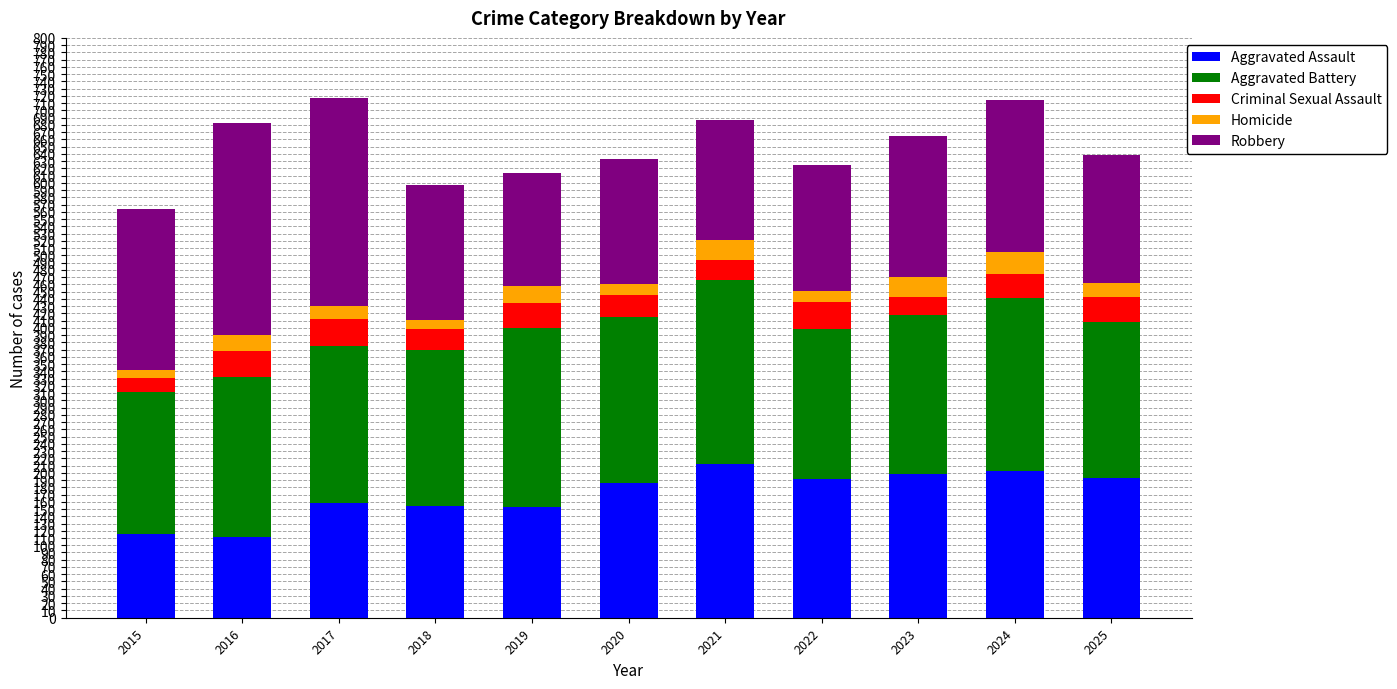

The Aggravated Assault series shows 186 at 2020. True or false?

True